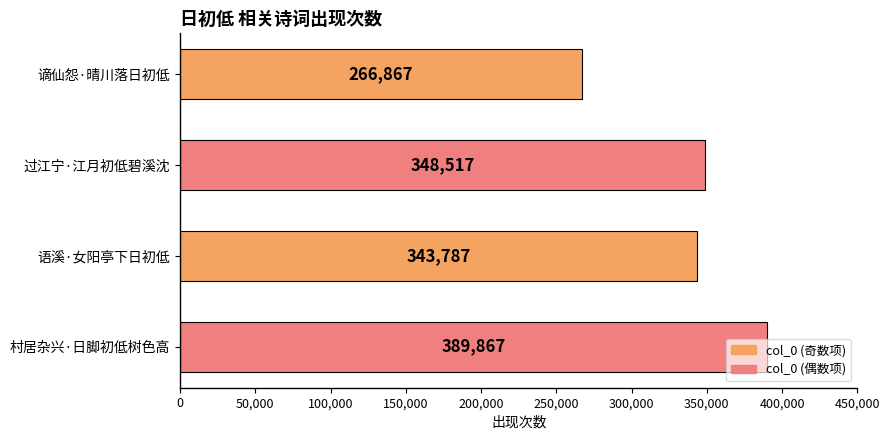

What position from the bottom is 村居杂兴·日脚初低树色高?

1